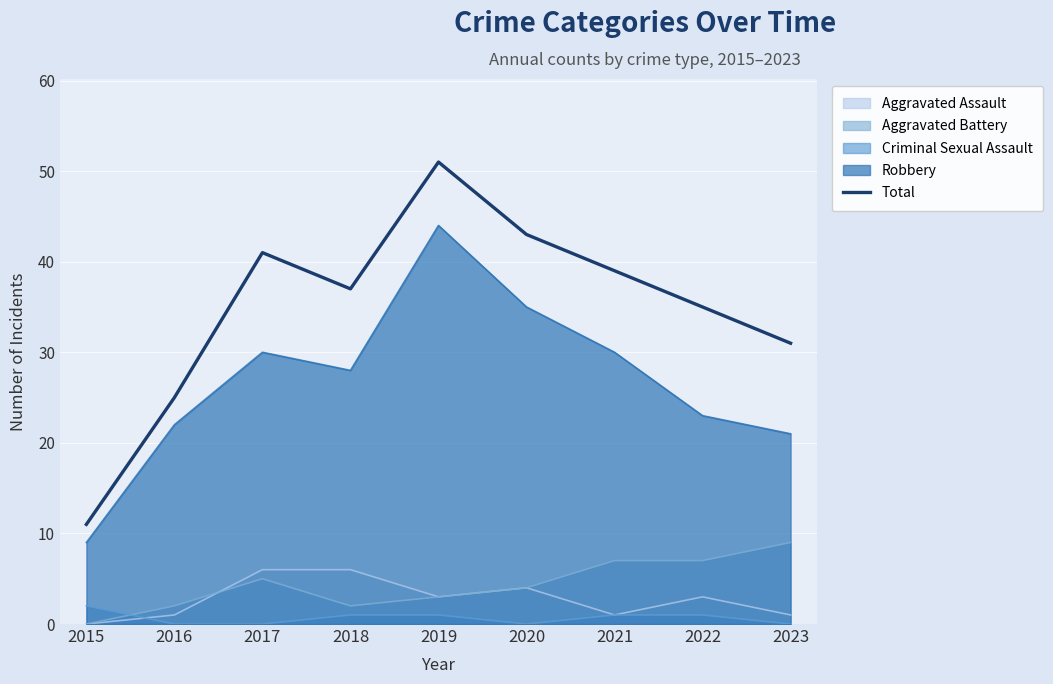

Reading left to right, transcribe all the data shown in this chart.

2015=11	2016=25	2017=41	2018=37	2019=51	2020=43	2021=39	2022=35	2023=31